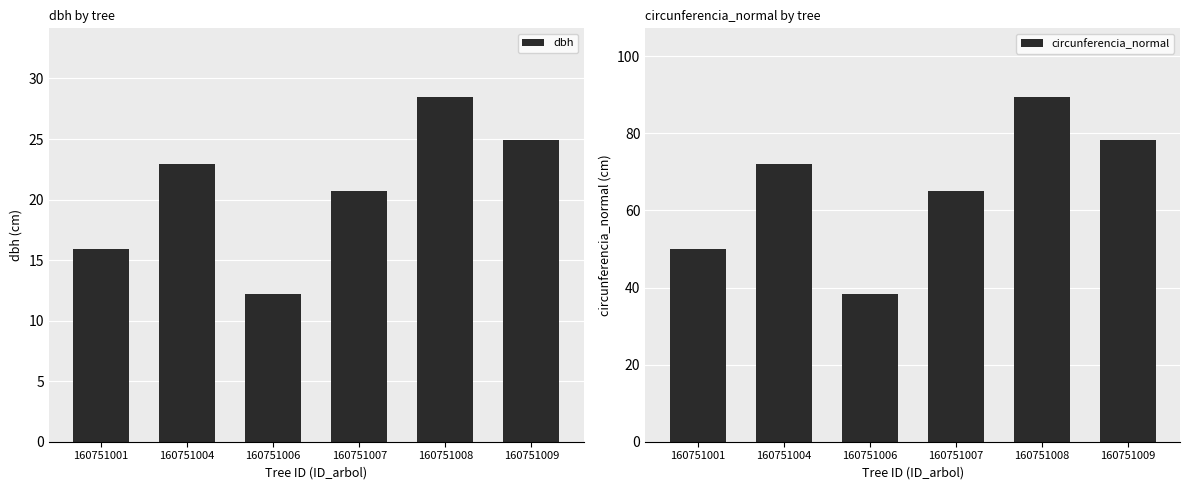

Where does the circunferencia_normal series first go above 71?

160751004